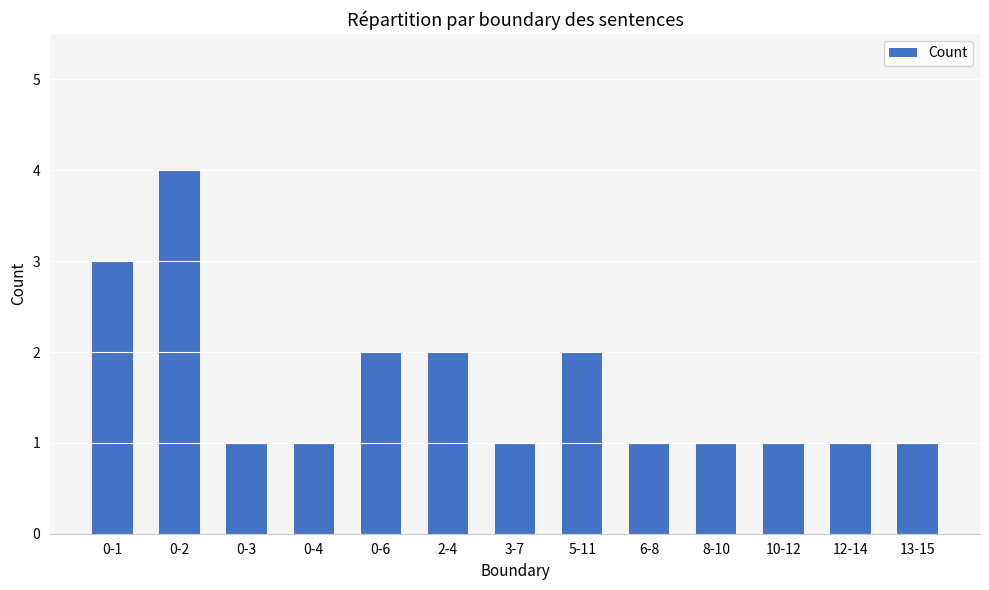

What position from the left is 12-14?

12